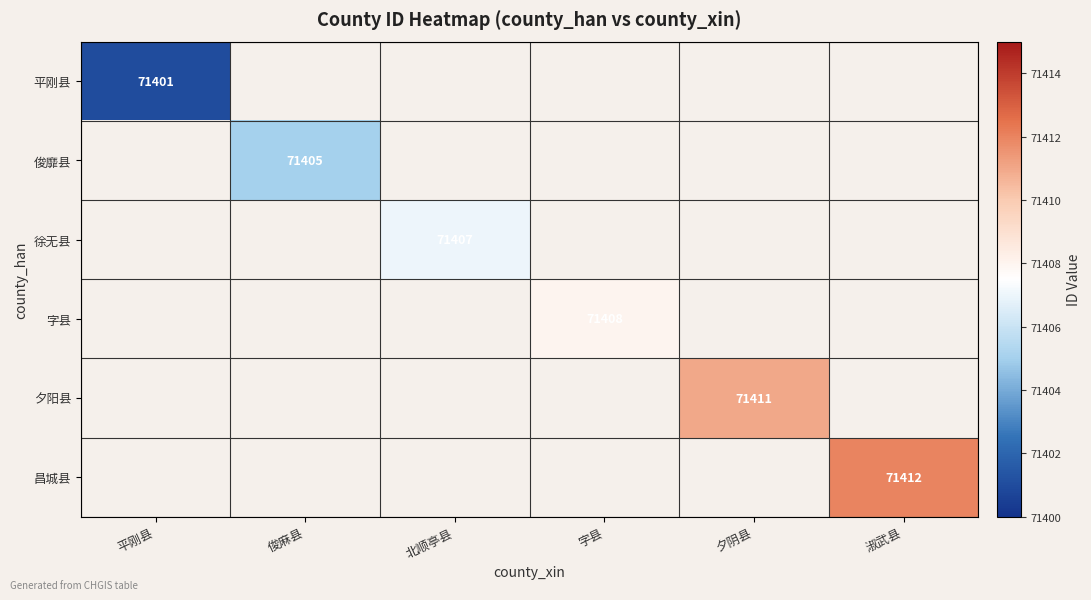

True or false: 字县 has a value of 105175 at 字县.

False